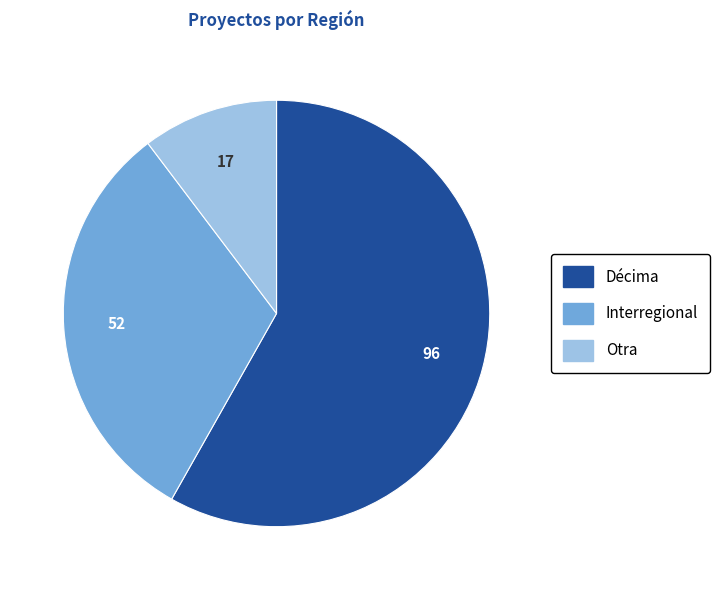

Is there any slice that represents more than half of the pie?

Yes